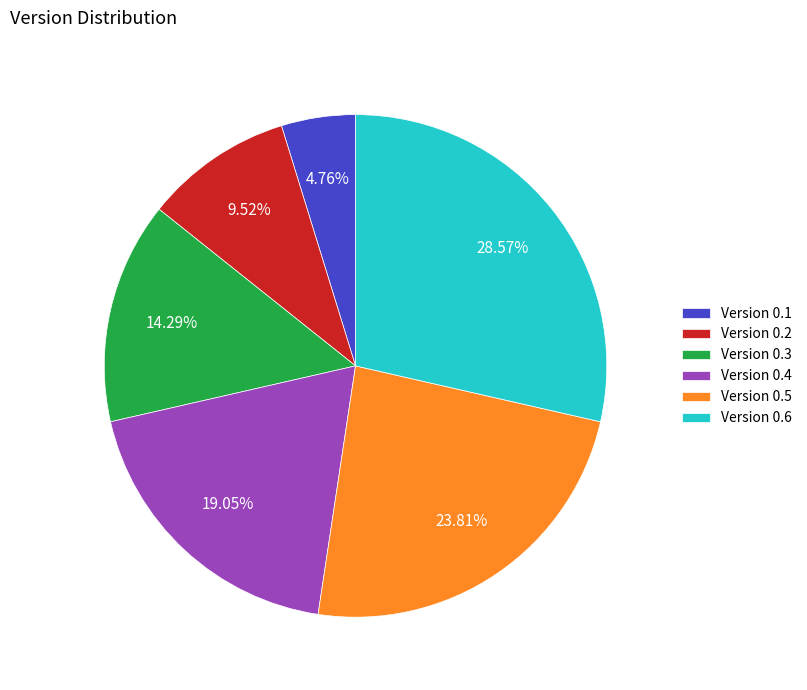

How many slices are in this pie chart?

6